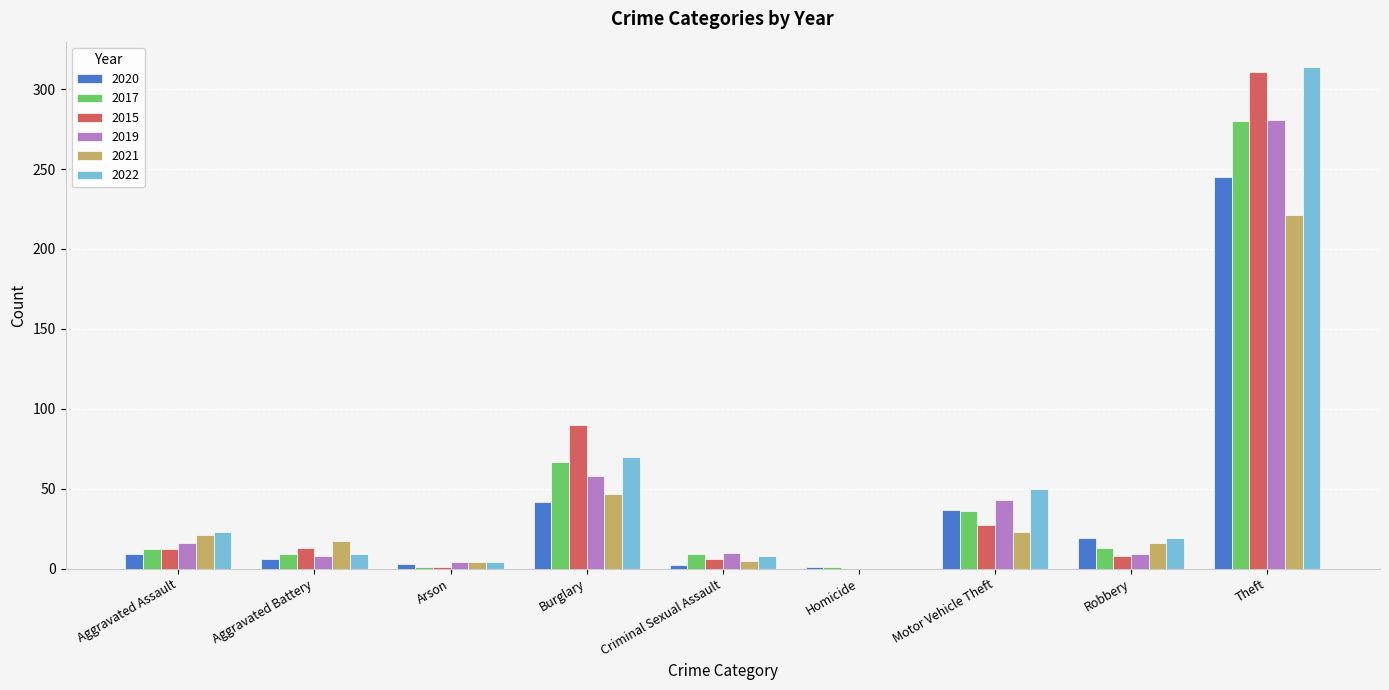

Which series changed the most between Aggravated Assault and Burglary?

2015